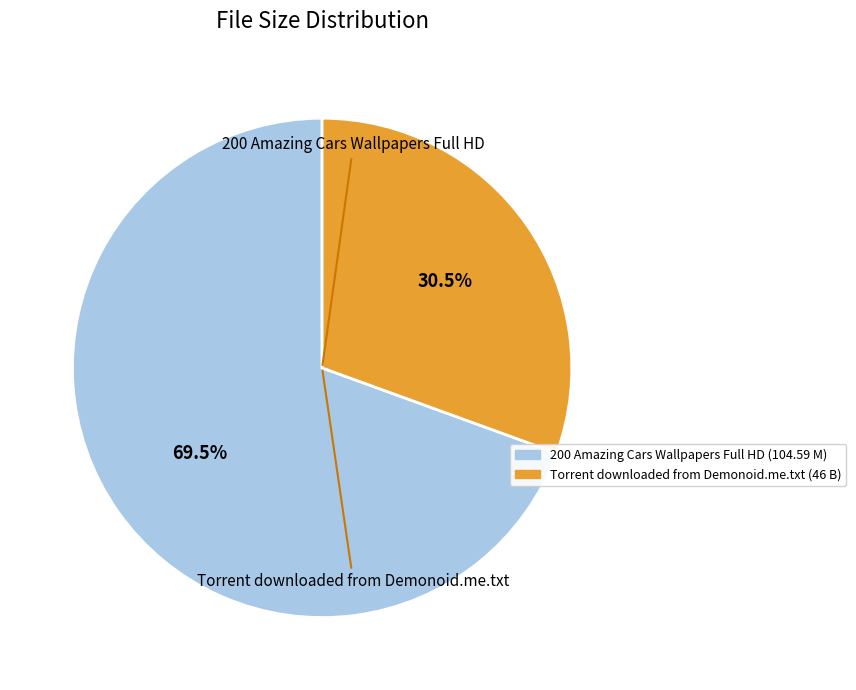

Combined, what portion of the pie is 200 Amazing Cars Wallpapers Full HD and Torrent downloaded from Demonoid.me.txt?

100.0%